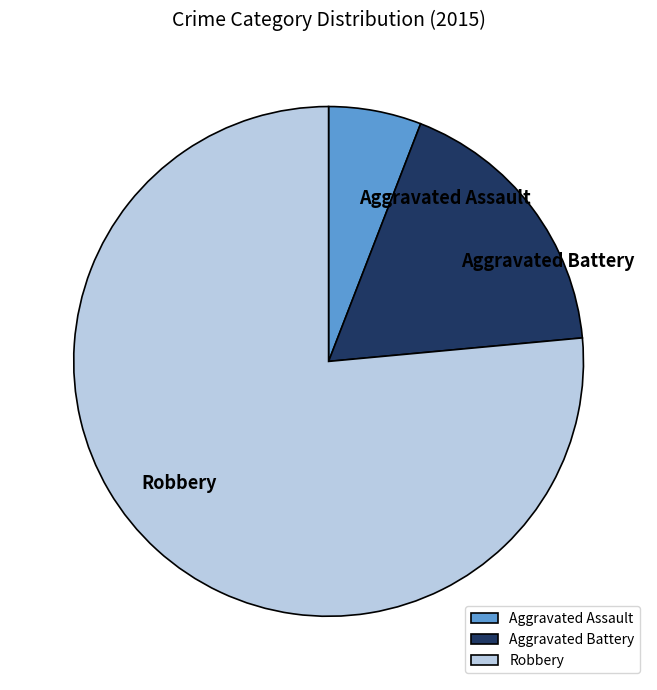

Rank the categories by value from highest to lowest.

Robbery, Aggravated Battery, Aggravated Assault